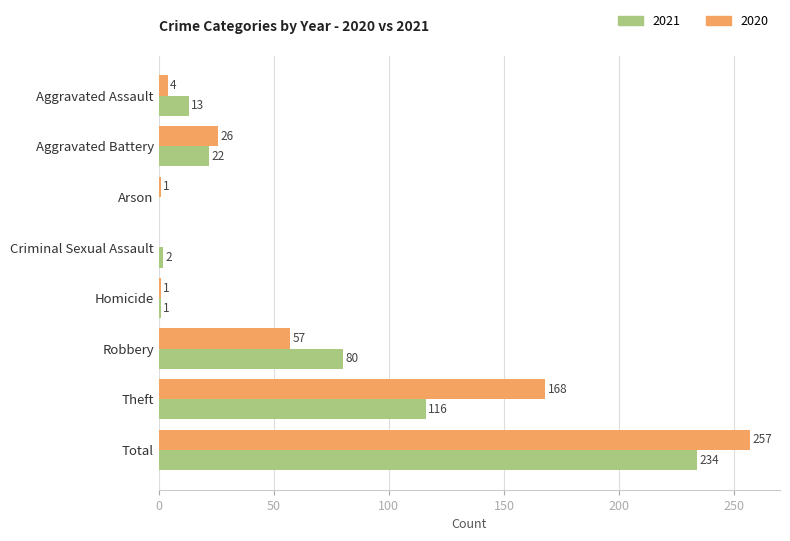

What is the sum of the 2021 values at Homicide and Aggravated Battery?

23